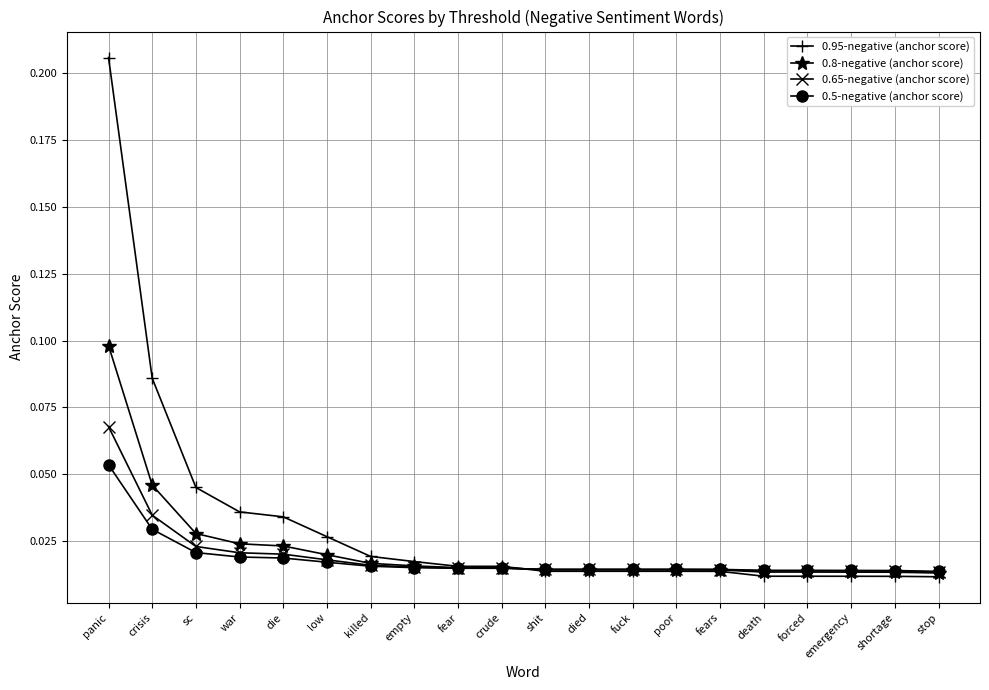

How many 0.5-negative (anchor score) values are between 0 and 1?

20